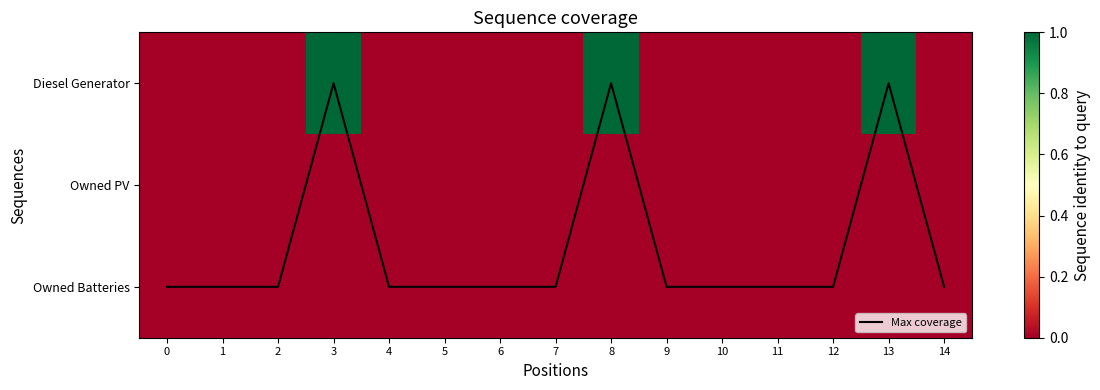

At how many categories does at least one series exceed 65?

3